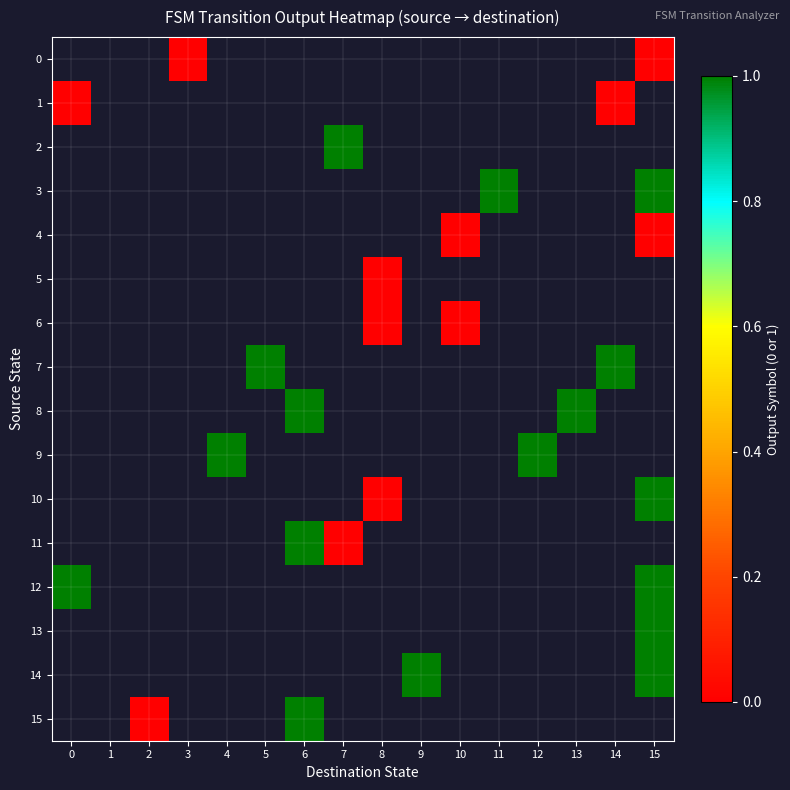

True or false: 10 has a value of 1.0 at 15.

True